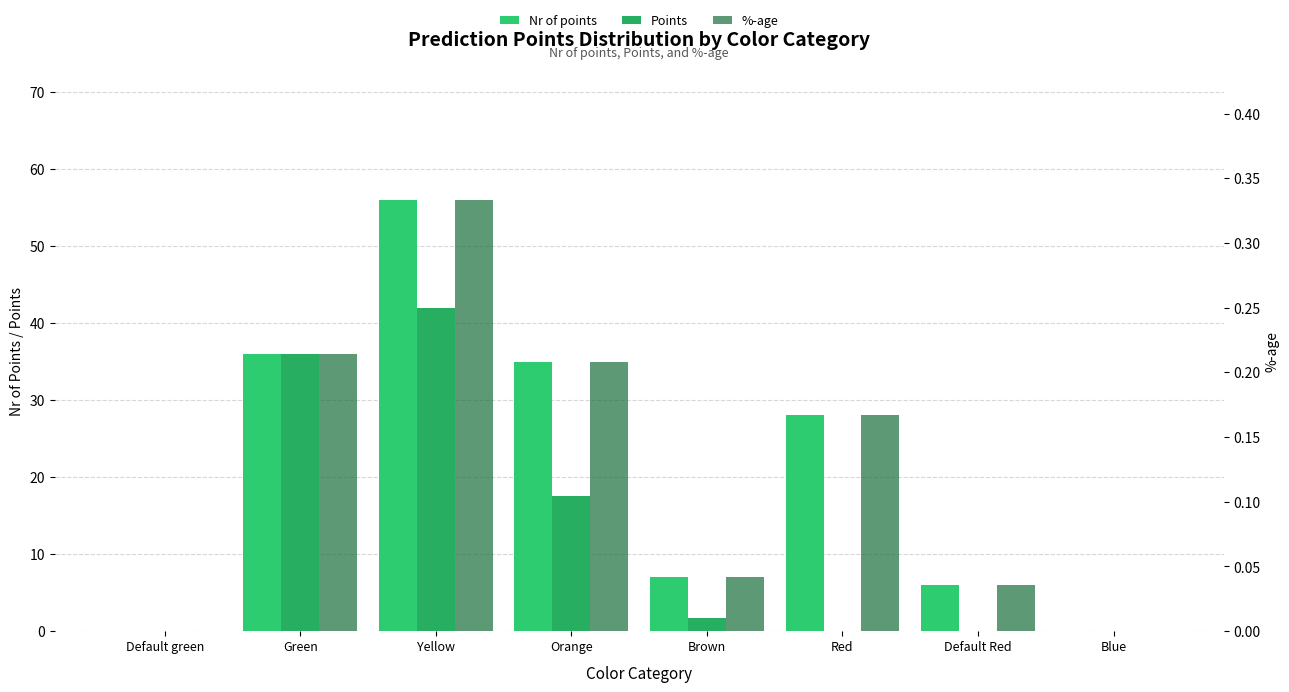

What value does the %-age series have at Green?

0.2